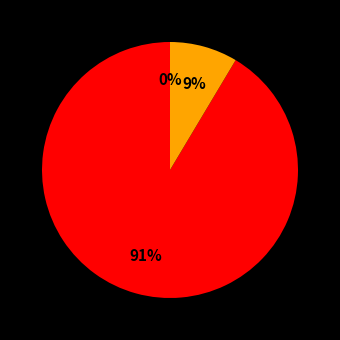

What percentage is the 492.1875 slice, to the nearest percent?

9%